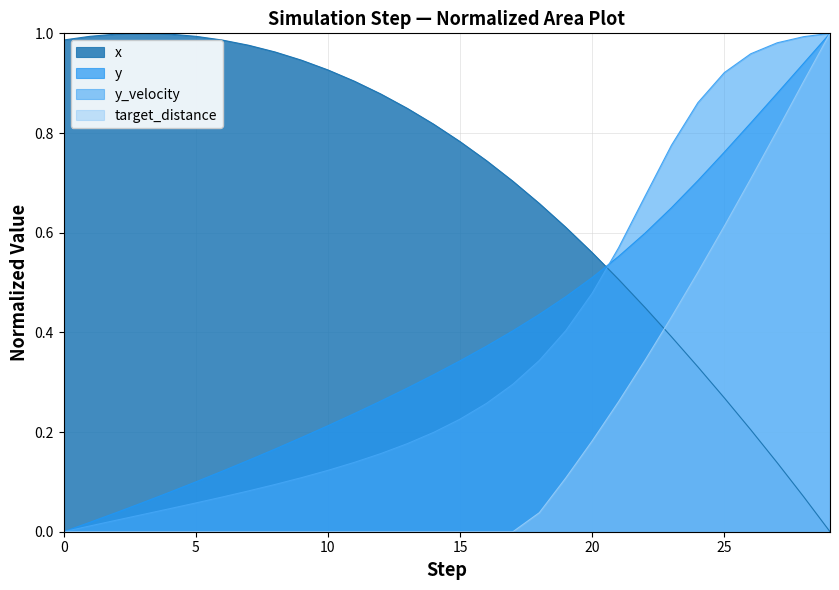

Is the value of y_velocity at 0 greater than the value of y at 11?

No